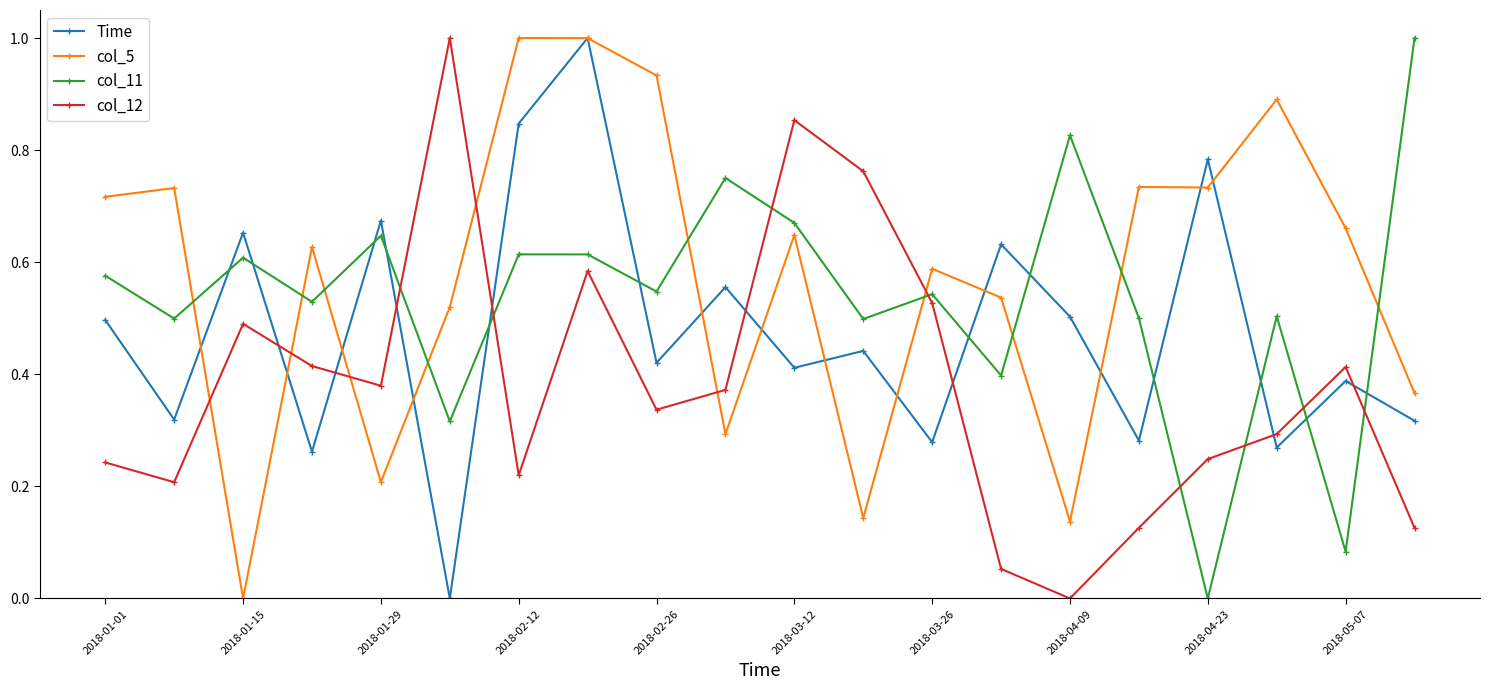

How many times do Time and col_12 cross each other?

8